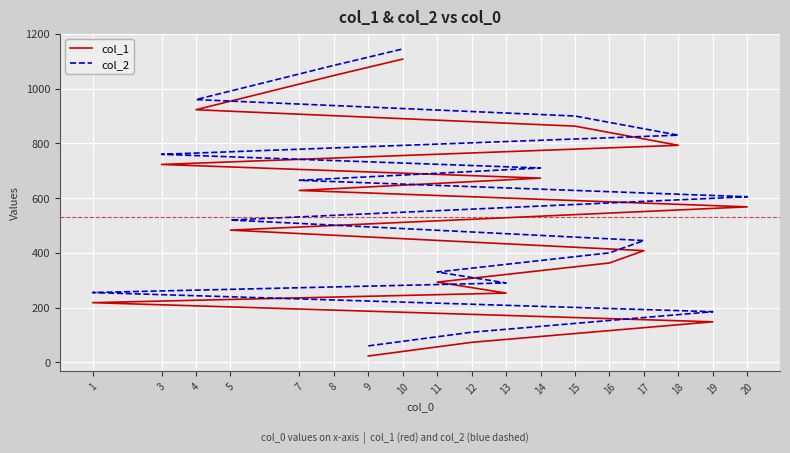

Rank the series by their maximum value, from lowest to highest.

col_1, col_2